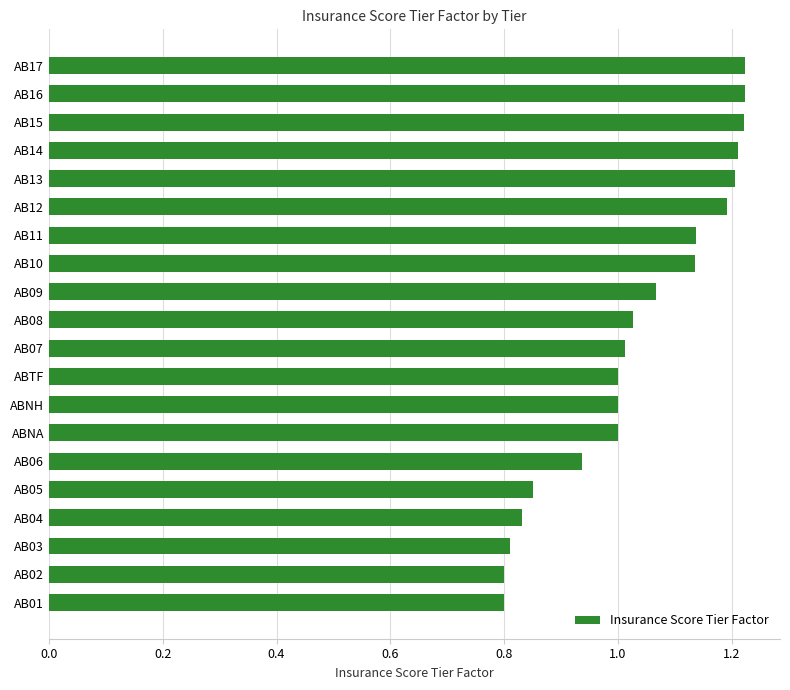

How many bars are there in total?

20